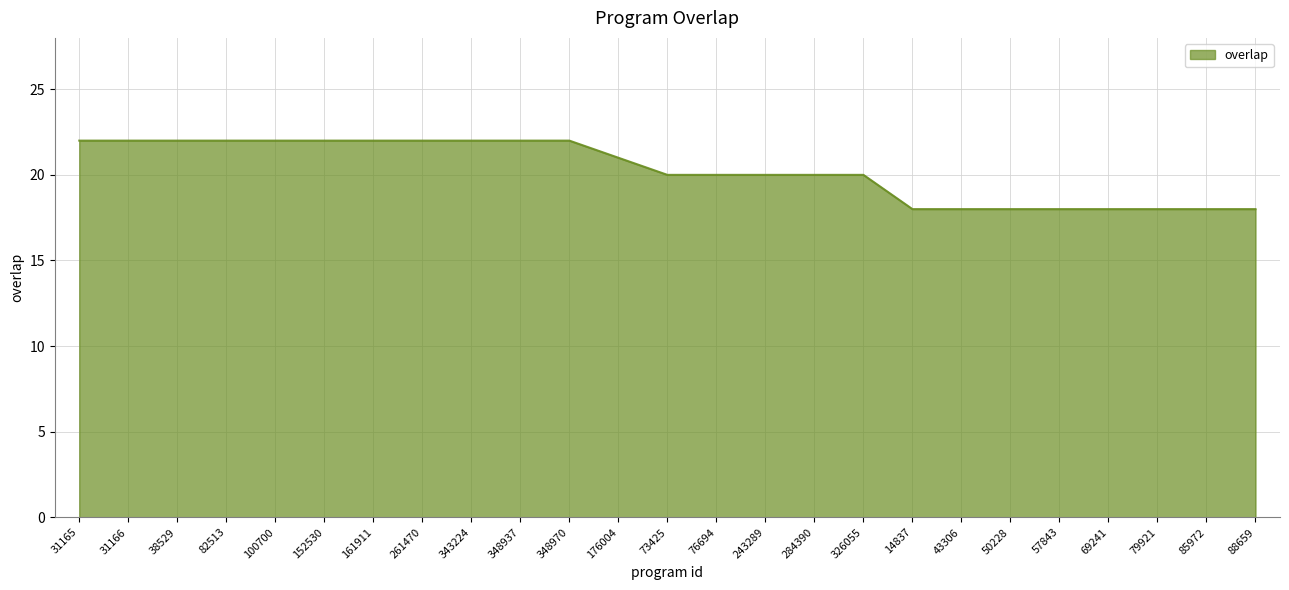

What is the approximate value at 348937?

22